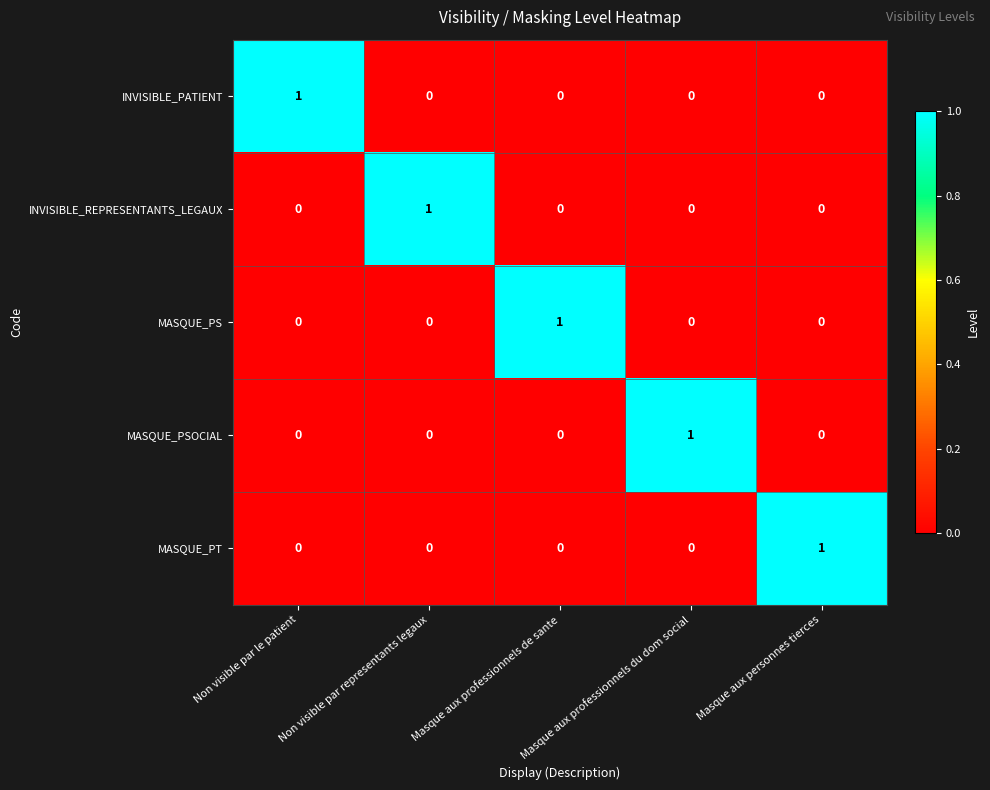

Is it true that MASQUE_PSOCIAL equals 0 at Non visible par le patient?

True